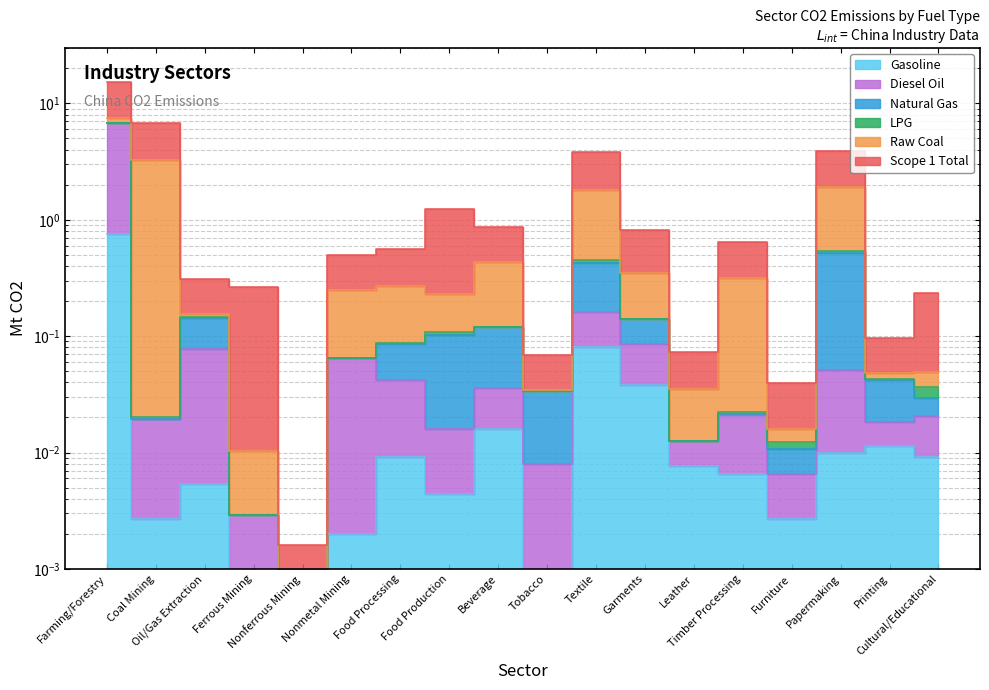

Is it true that Diesel Oil equals 0.0 at Nonferrous Mining?

True